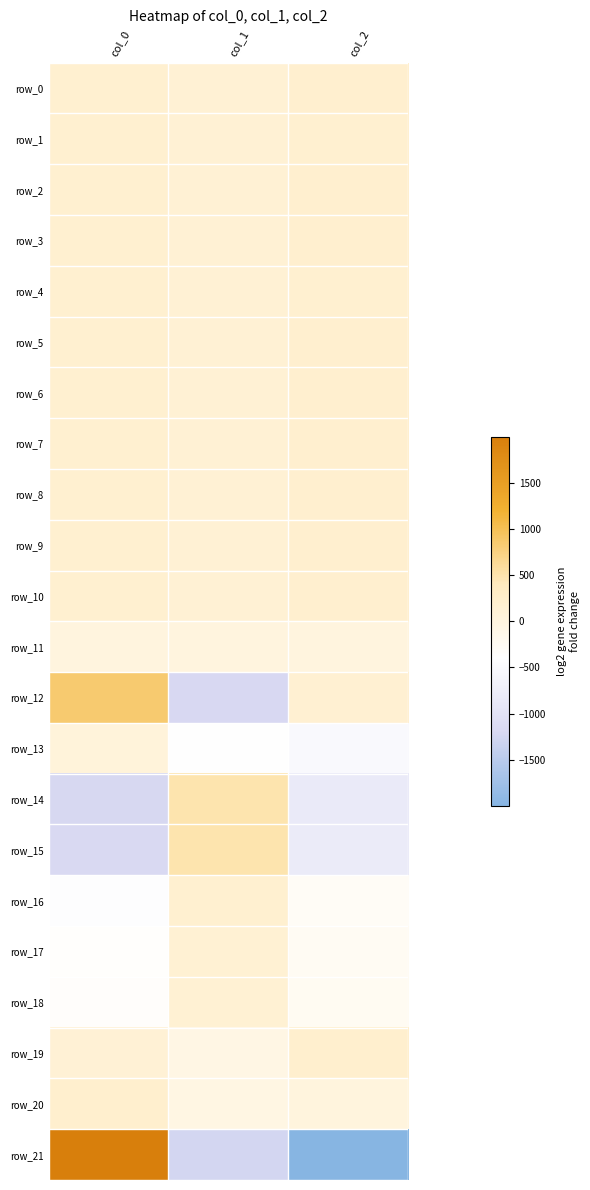

Which series has the largest range (max minus min)?

row_21